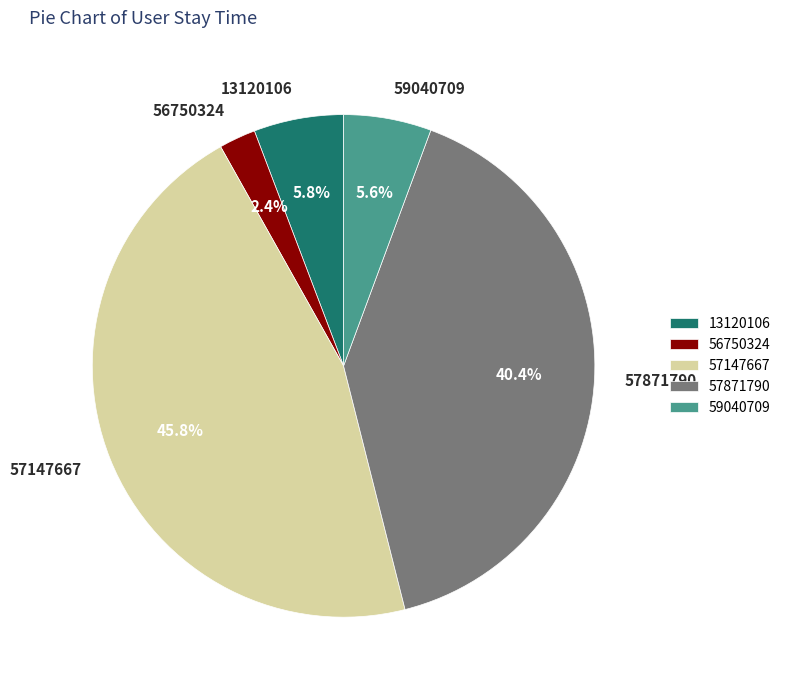

Is there any slice that represents more than half of the pie?

No